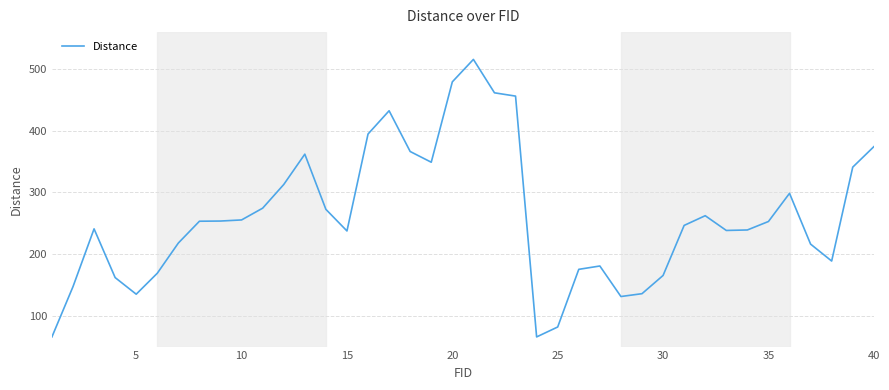

What is the minimum value shown in the chart?

65.7